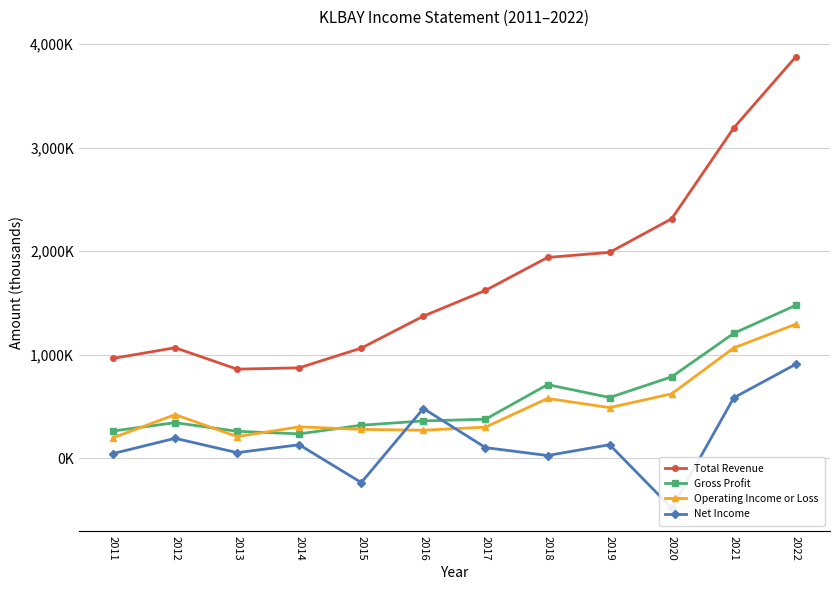

The Operating Income or Loss series shows 1094148 at 2020. True or false?

False